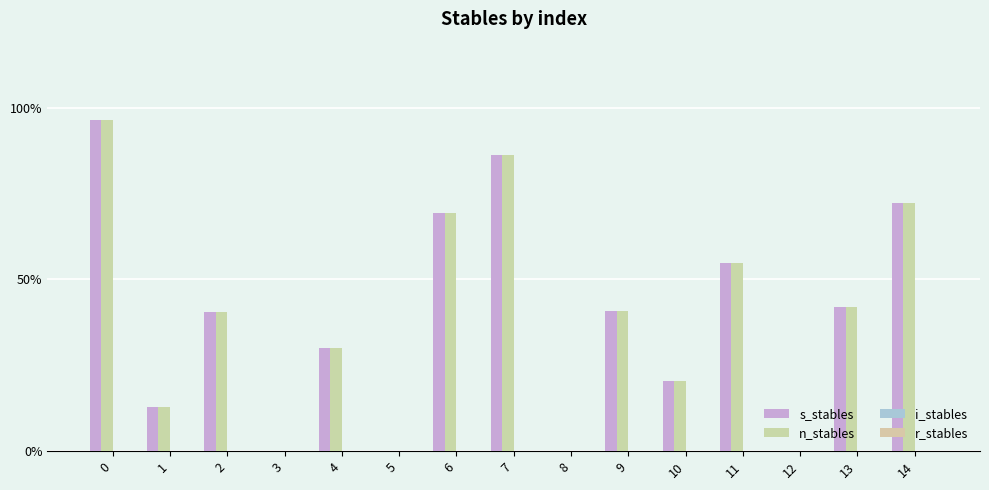

How many data points in n_stables are above 40?

8